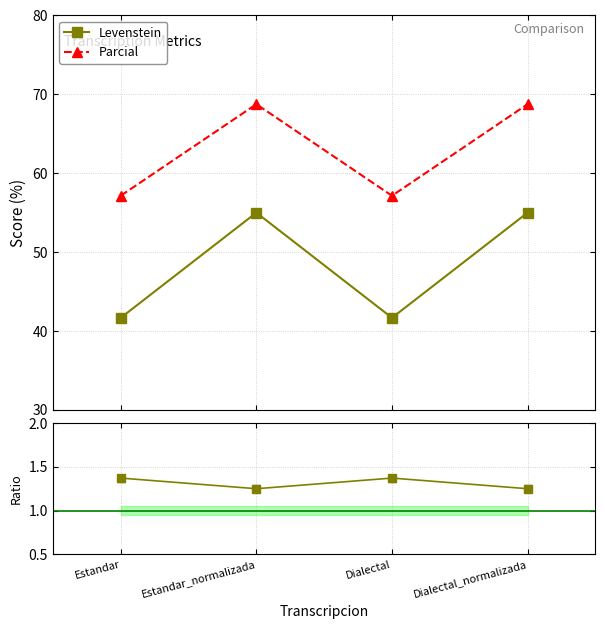

Which category has the highest value across all series?

Estandar_normalizada